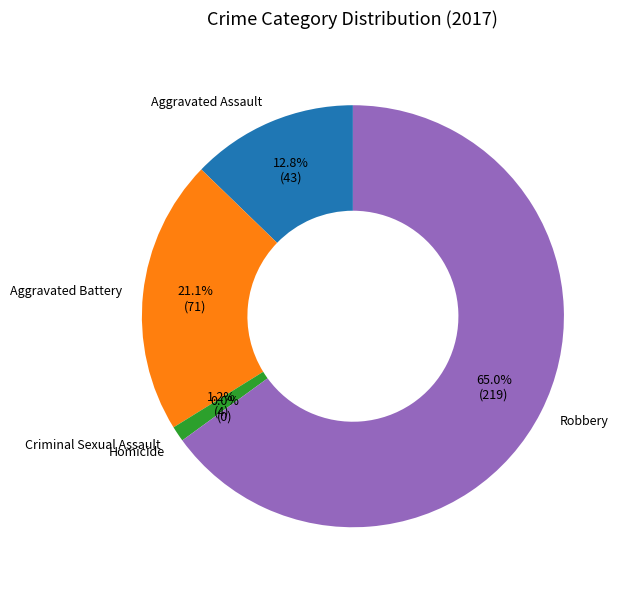

Which category has the biggest portion of the pie?

Robbery